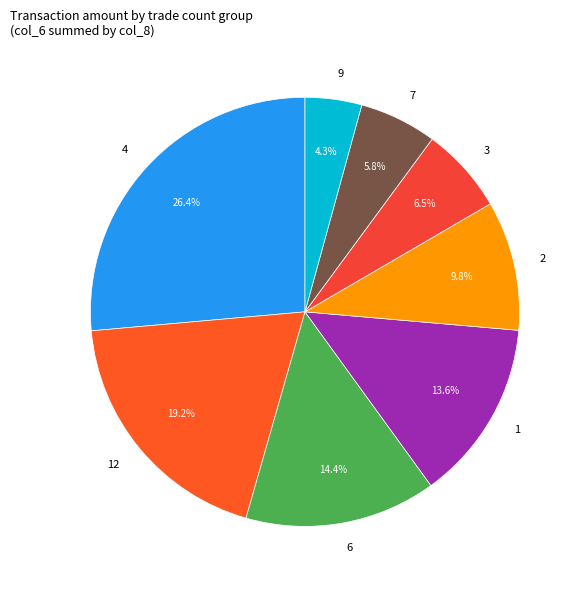

Rank the categories by value from highest to lowest.

4, 12, 6, 1, 2, 3, 7, 9